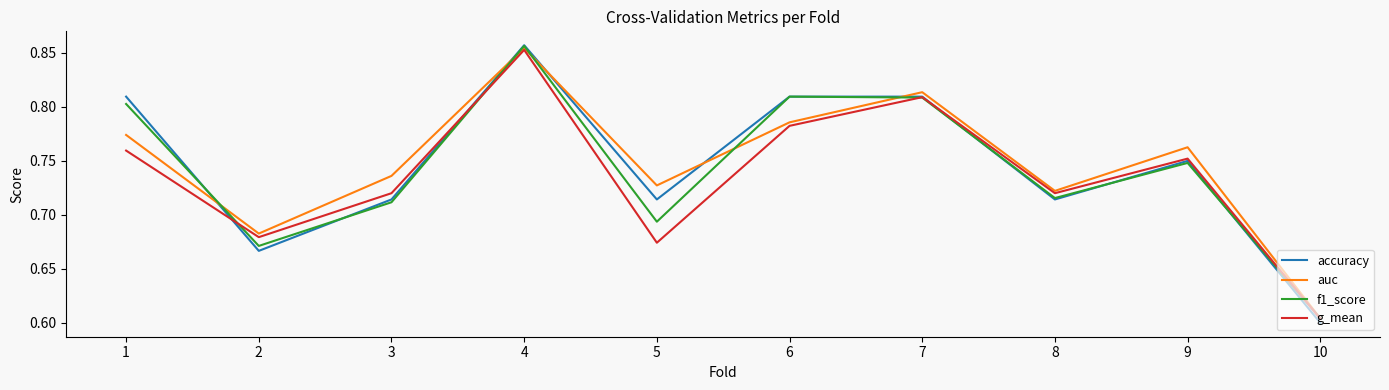

Which label corresponds to the smallest value in the chart?

10